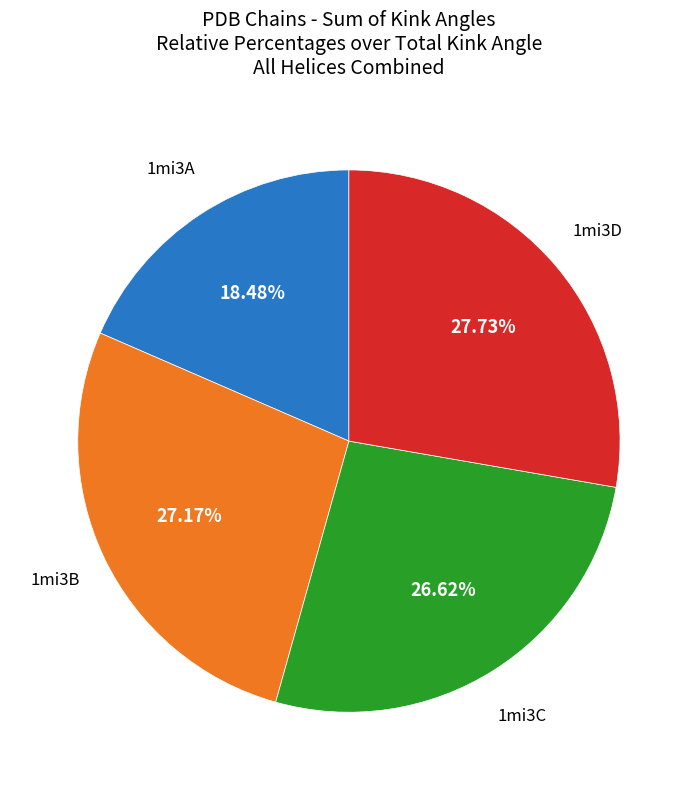

Does any single category account for the majority?

No